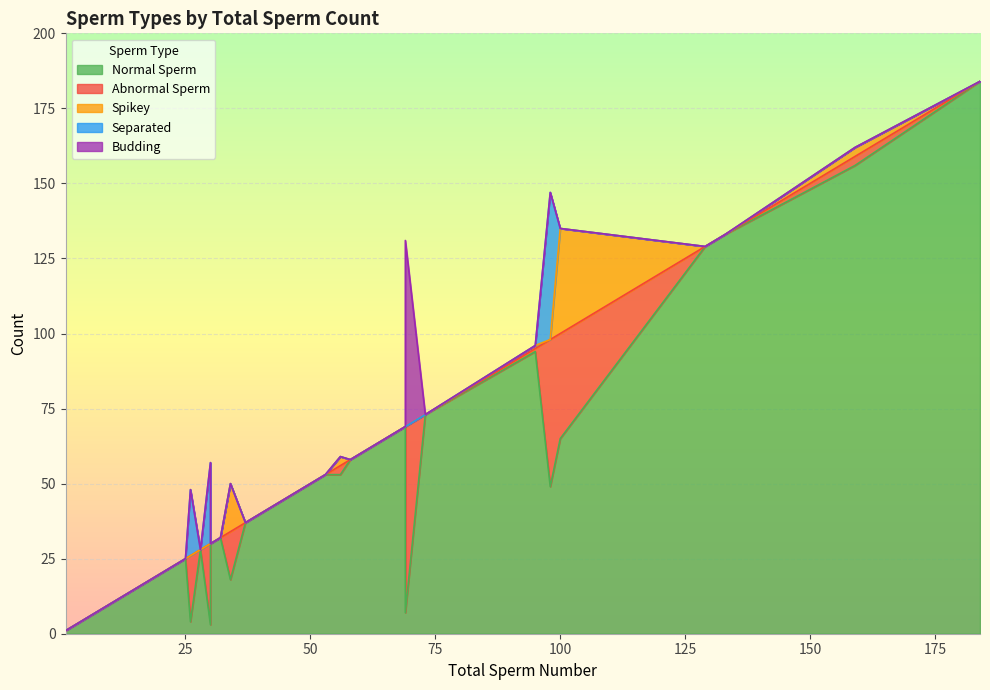

Rank the categories by budding value from highest to lowest.

30, 0, 1, 2, 3, 4, 5, 6, 7, 8, 9, 10, 11, 12, 13, 14, 15, 16, 17, 18, 19, 20, 21, 22, 23, 24, 25, 26, 27, 28, 29, 31, 32, 33, 34, 35, 36, 37, 38, 39